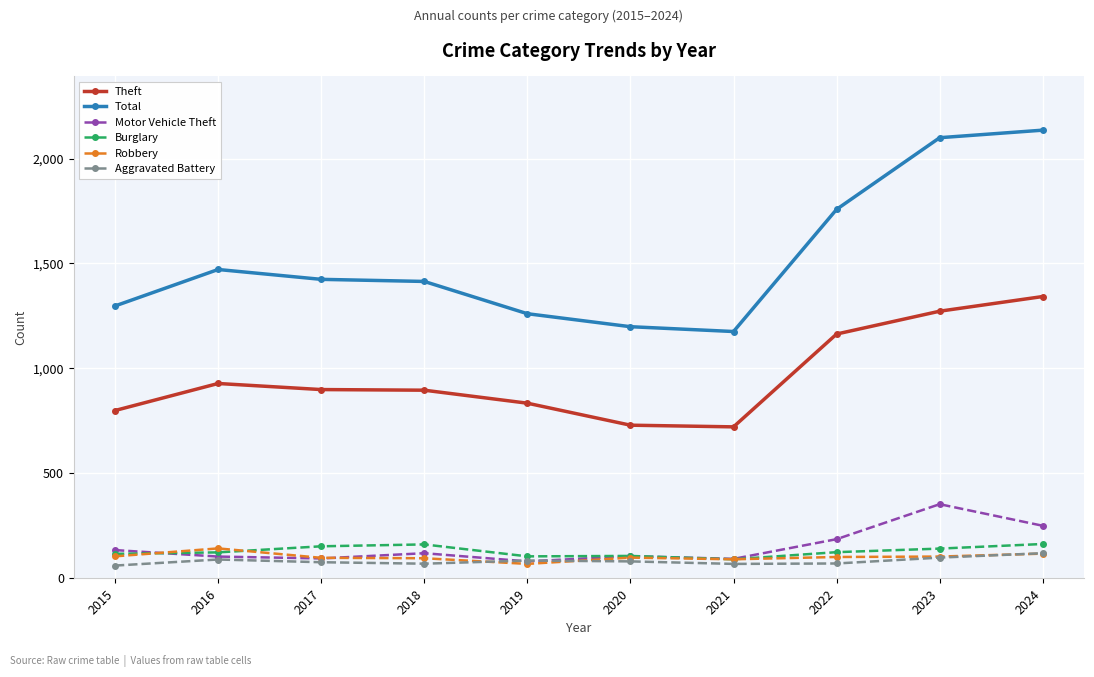

Rank the series by their maximum value, from highest to lowest.

Total, Theft, Motor Vehicle Theft, Burglary, Robbery, Aggravated Battery